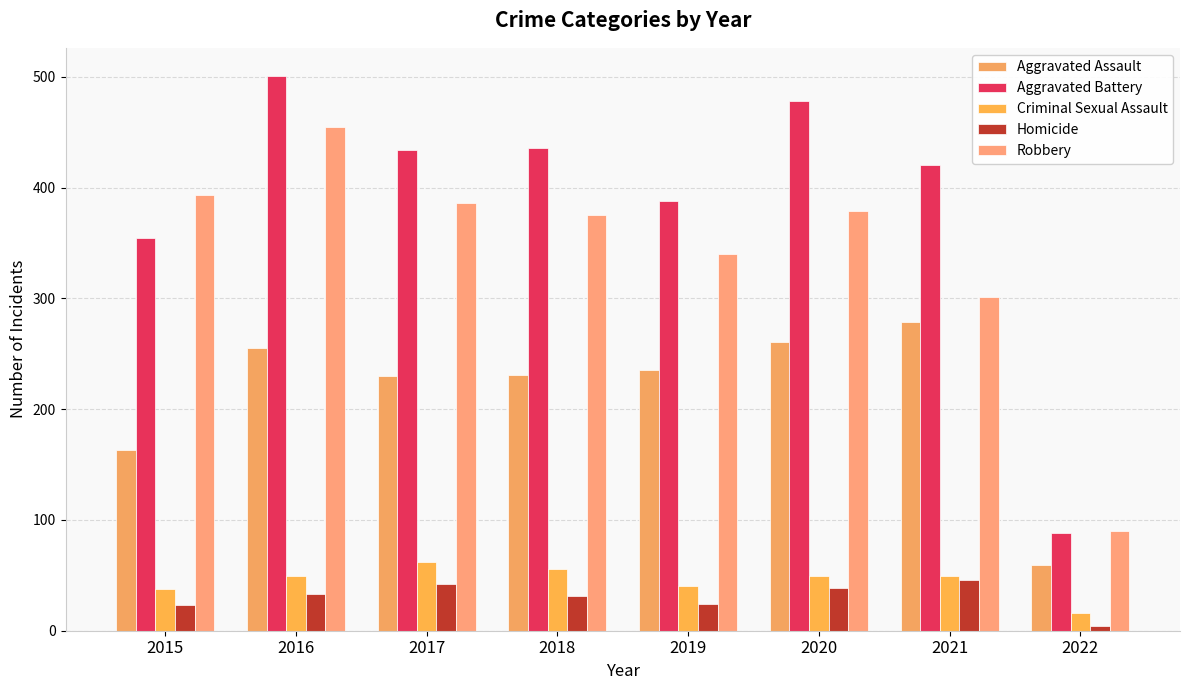

Which series has the largest total across all categories?

Aggravated Battery